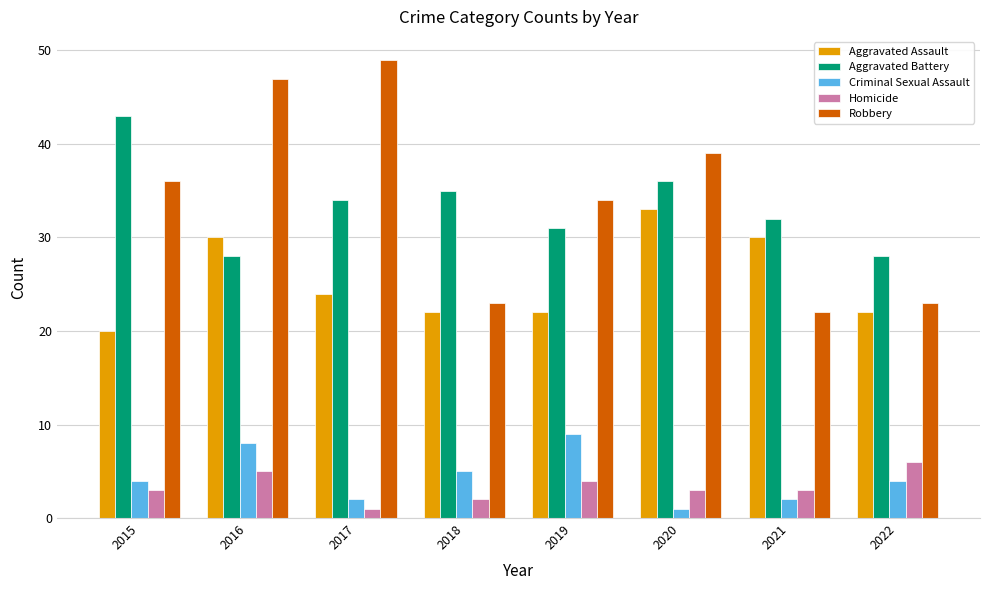

Are the bars grouped side by side (vs. stacked)?

Yes